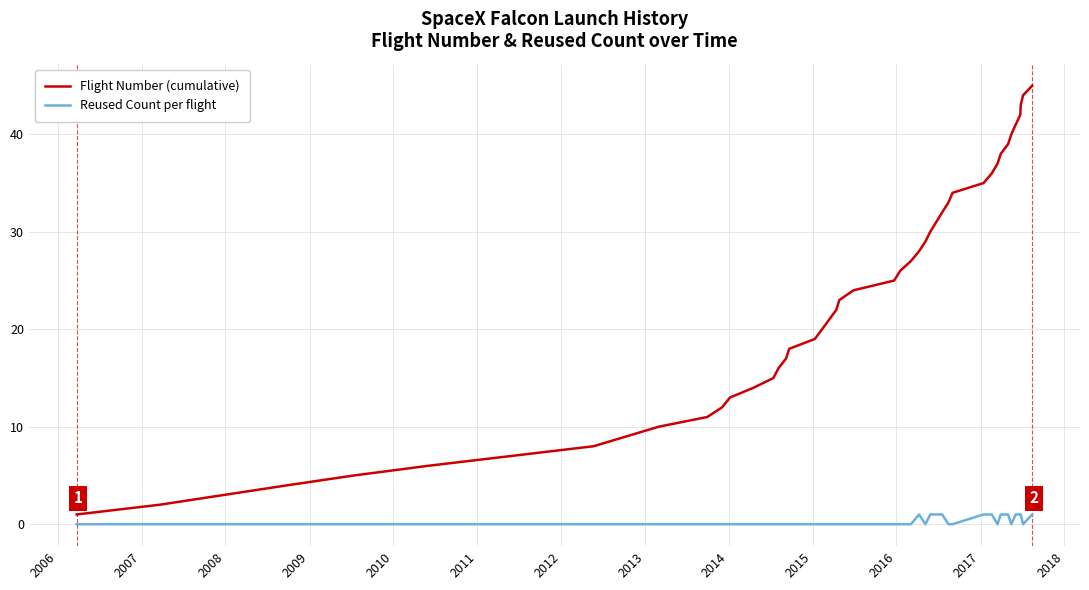

What is the difference between the maximum and minimum values in the Flight Number (cumulative) series?

44